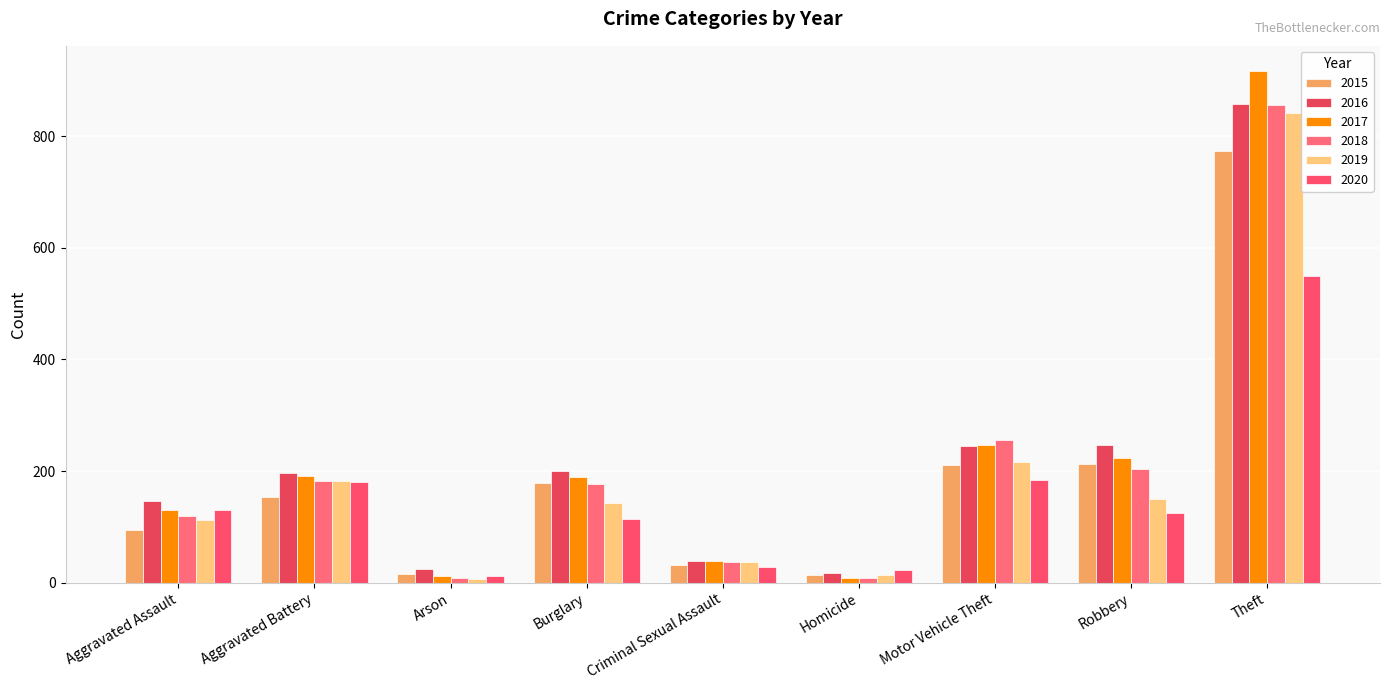

How many groups of bars are there?

9